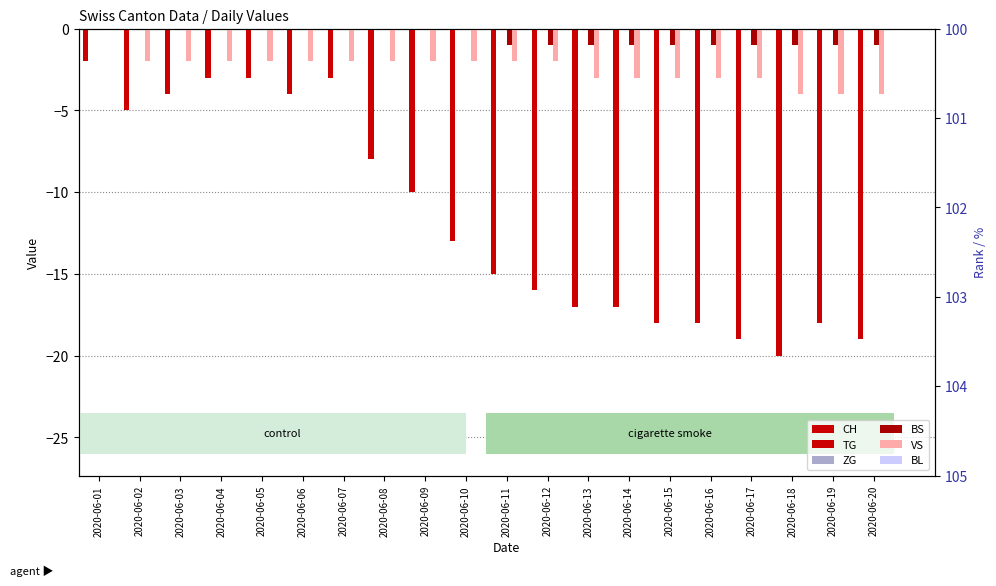

Rank the series by their maximum value, from lowest to highest.

CH, TG, ZG, BS, VS, BL